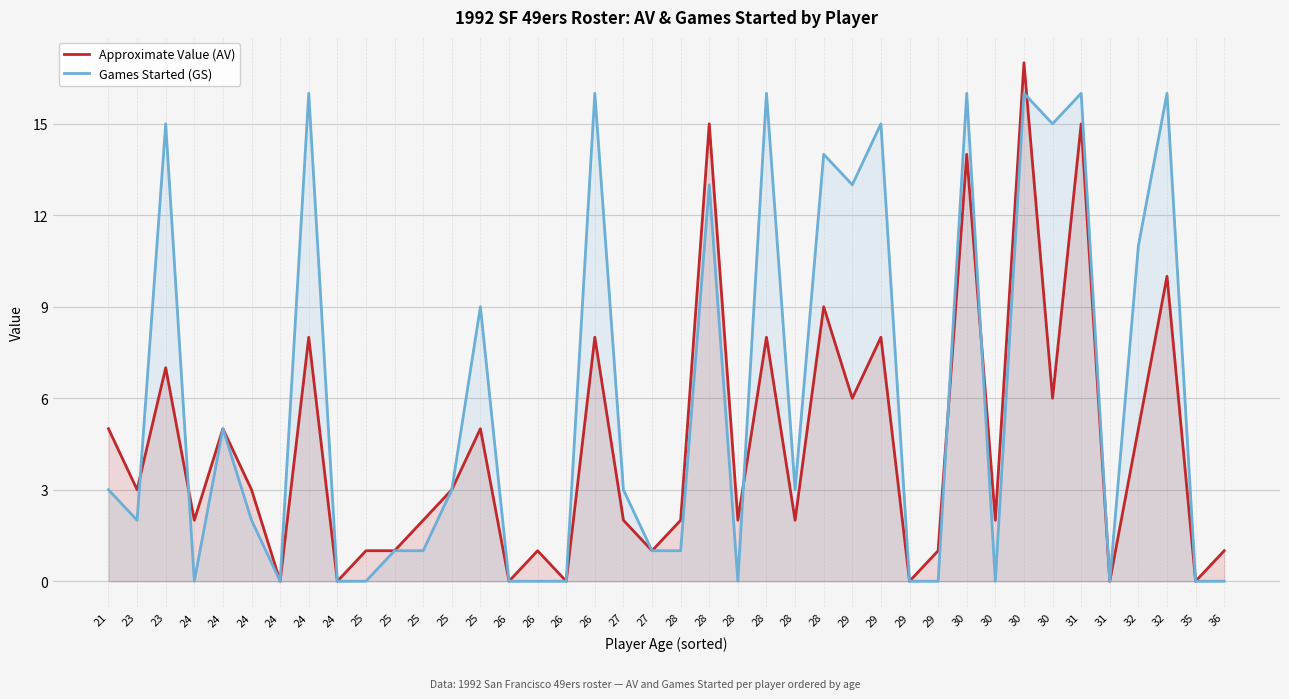

What is the maximum value shown in the chart?

17